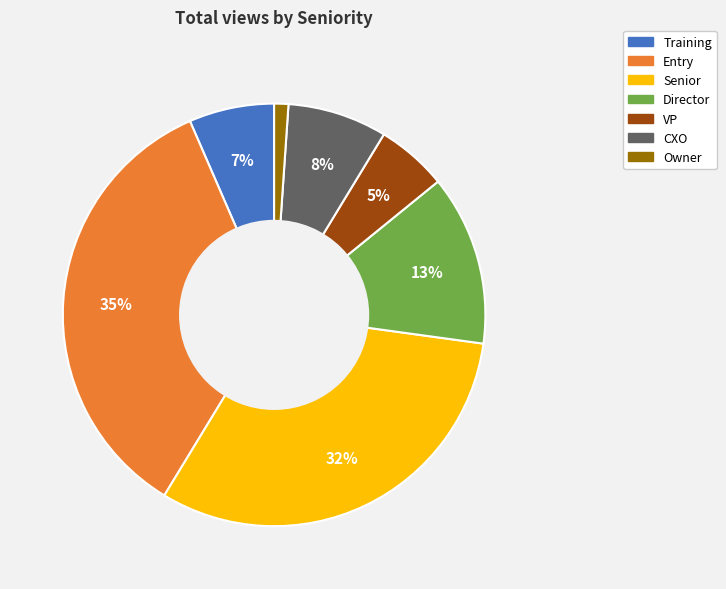

Does Senior represent more than half of the total?

No